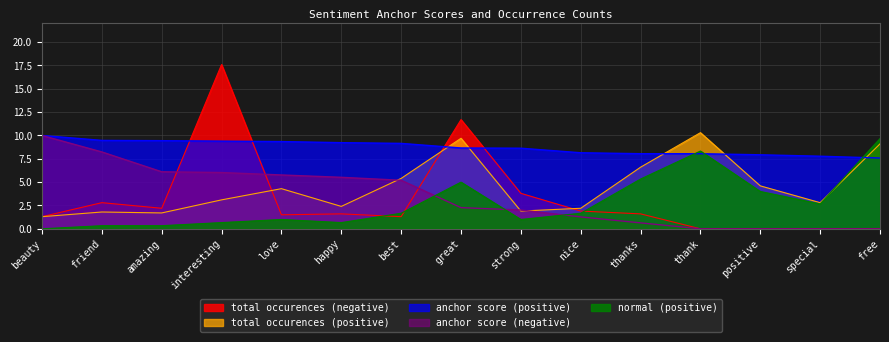

Between thanks and friend, which is larger?

friend